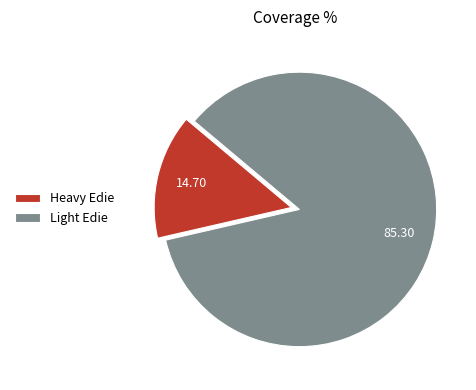

Is Light Edie the majority of the pie?

Yes